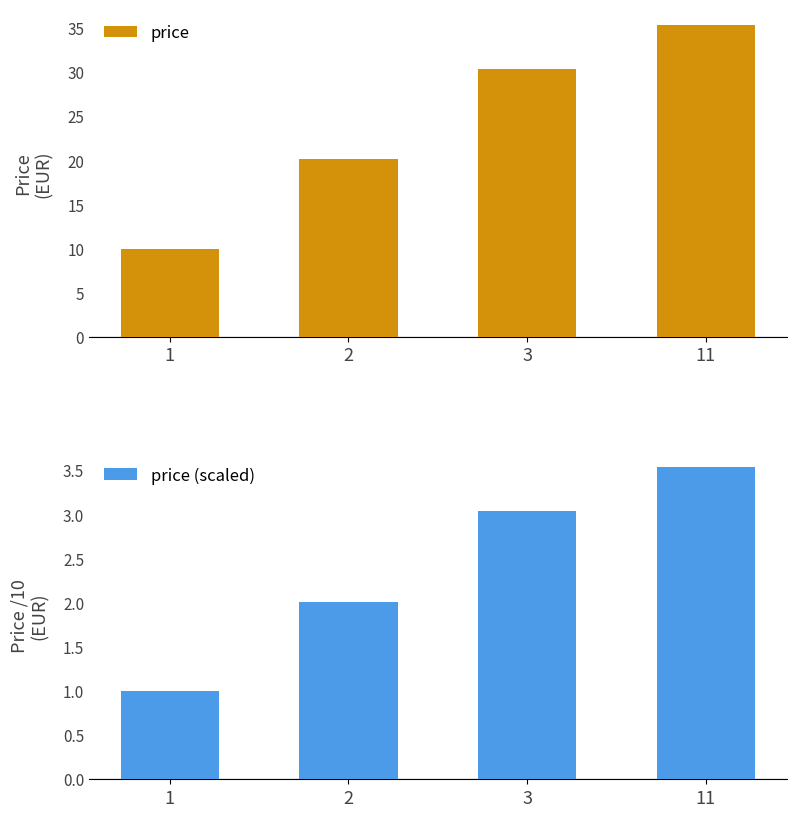

How many groups of bars are there?

4